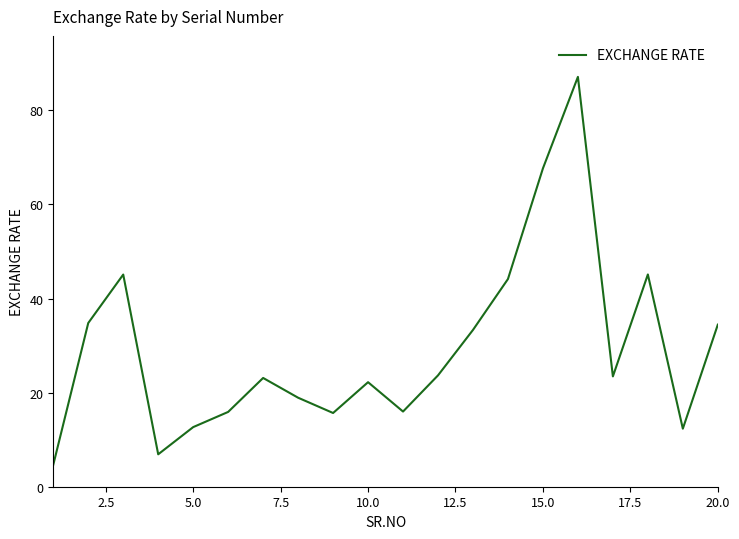

What is the average value?

29.4